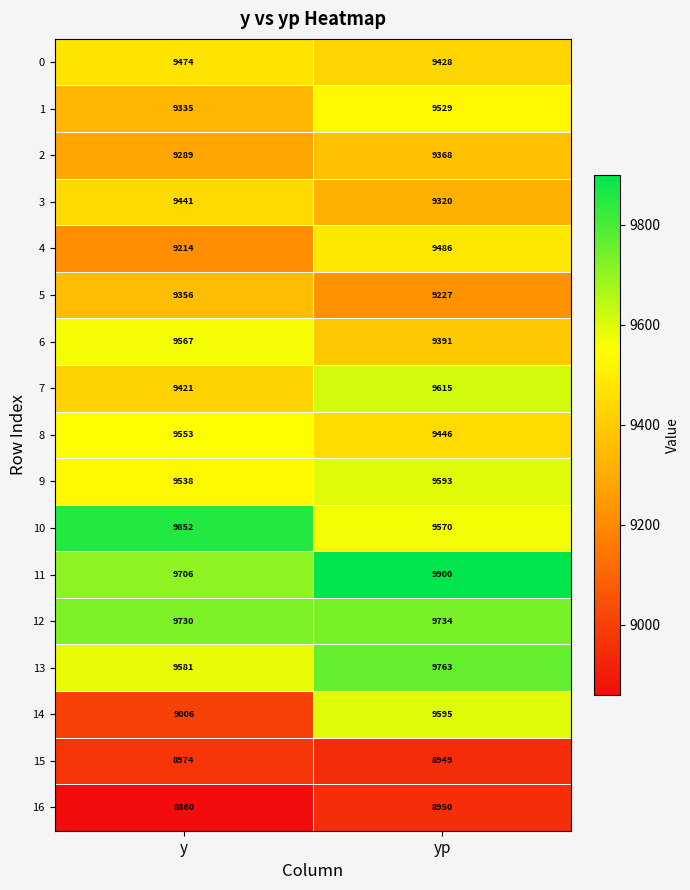

How many categories are shown in the chart?

2